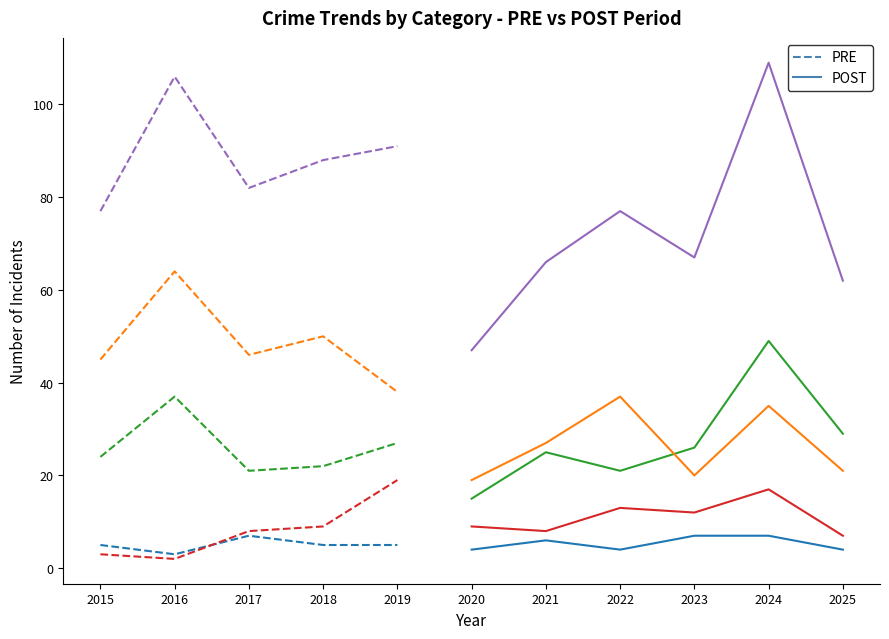

At which label does Robbery first exceed 25?

2016